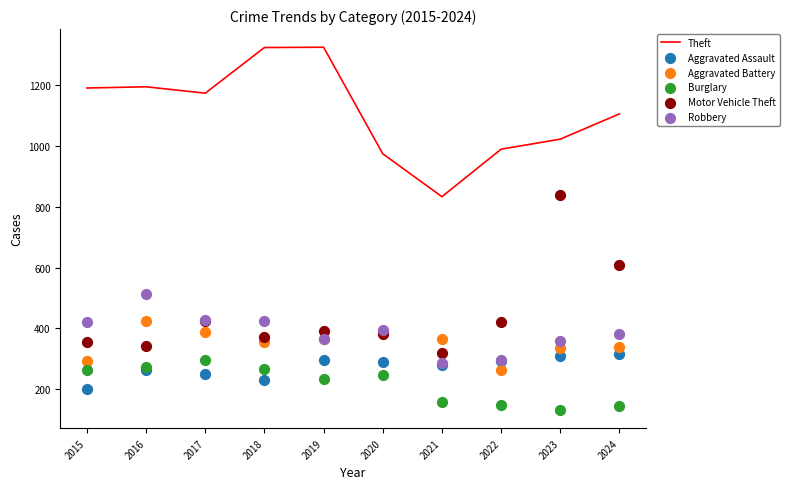

Is the value of Motor Vehicle Theft at 2021 greater than the value of Robbery at 2020?

No